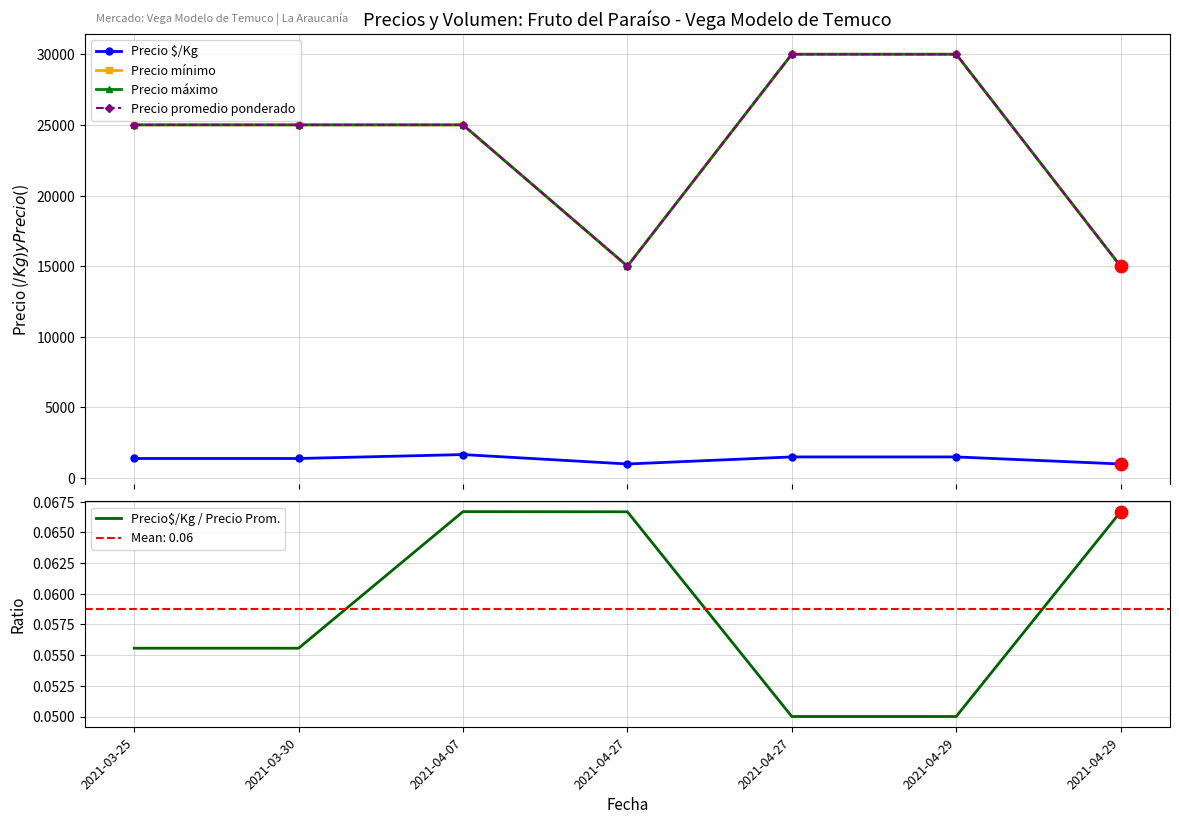

Is the value of Precio mínimo at 2021-04-07 greater than the value of Precio$/Kg / Precio Prom. at 2021-04-27?

Yes